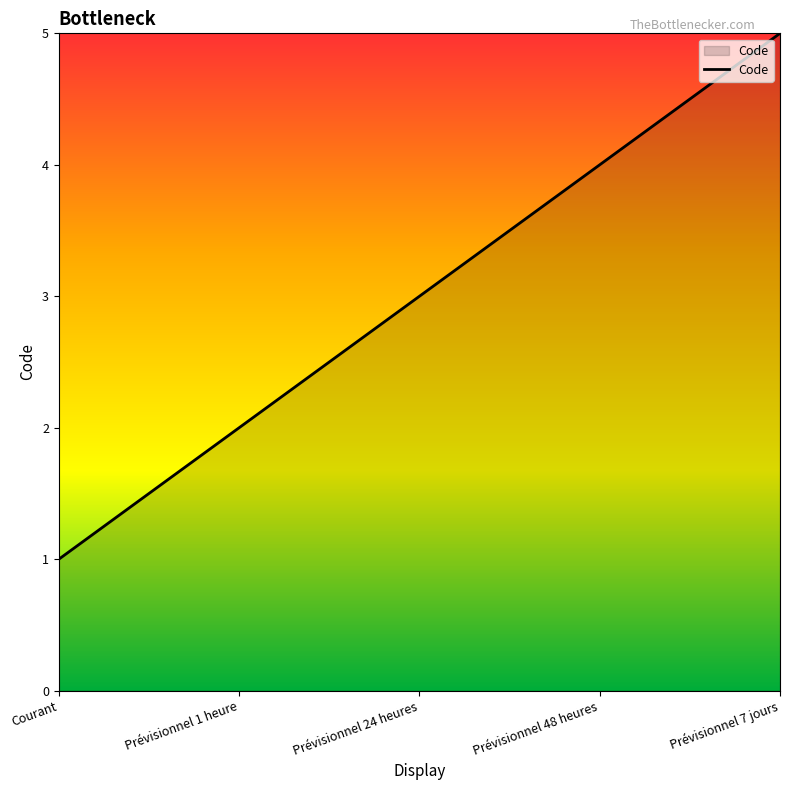

How many series are shown in this chart?

1